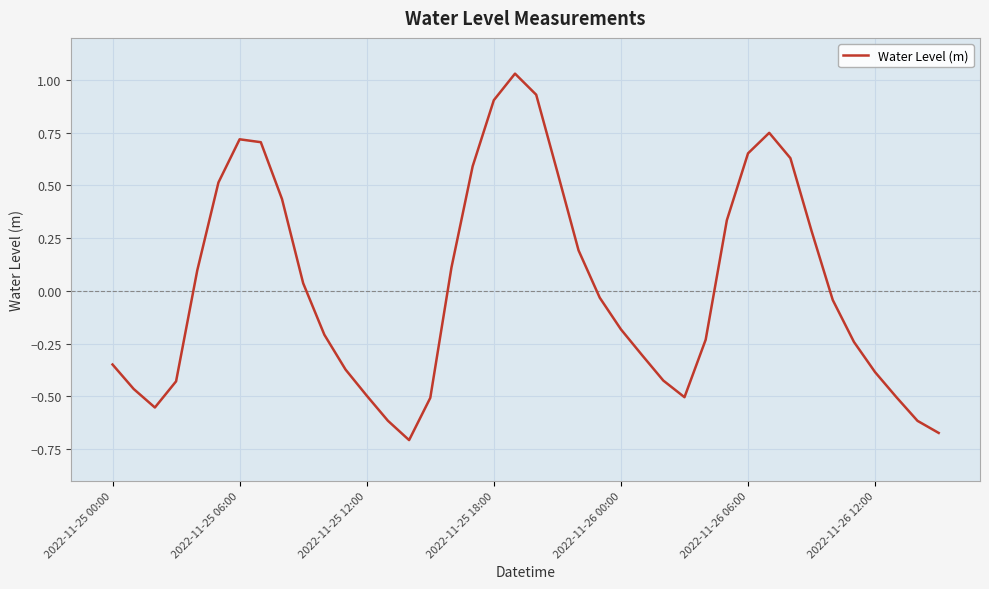

How many lines are shown in the chart?

1